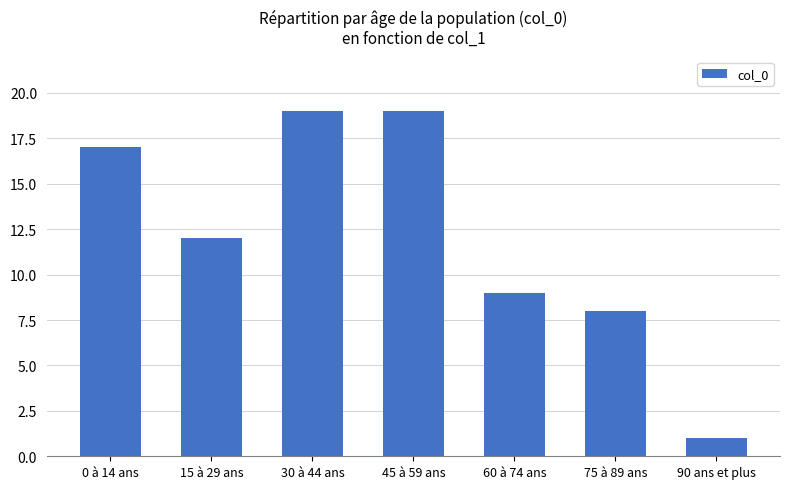

What is the difference between the values at 90 ans et plus and 75 à 89 ans?

7